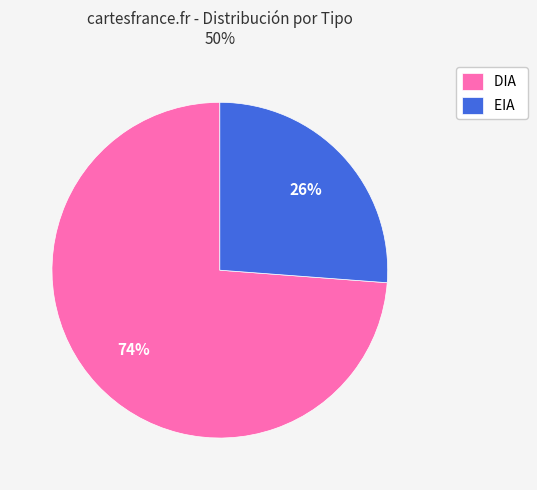

Is the sum of DIA and EIA greater than half?

Yes